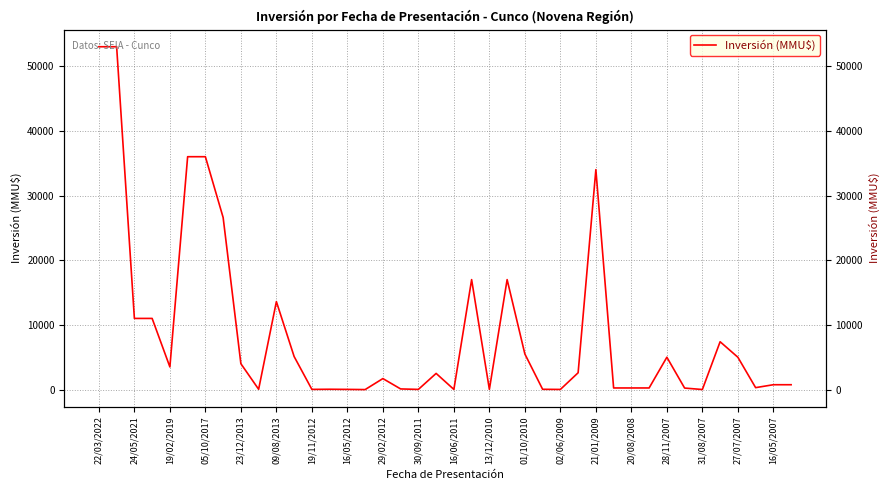

Approximately how many times larger is the value at 20/08/2008 compared to 13/12/2010?

7.8